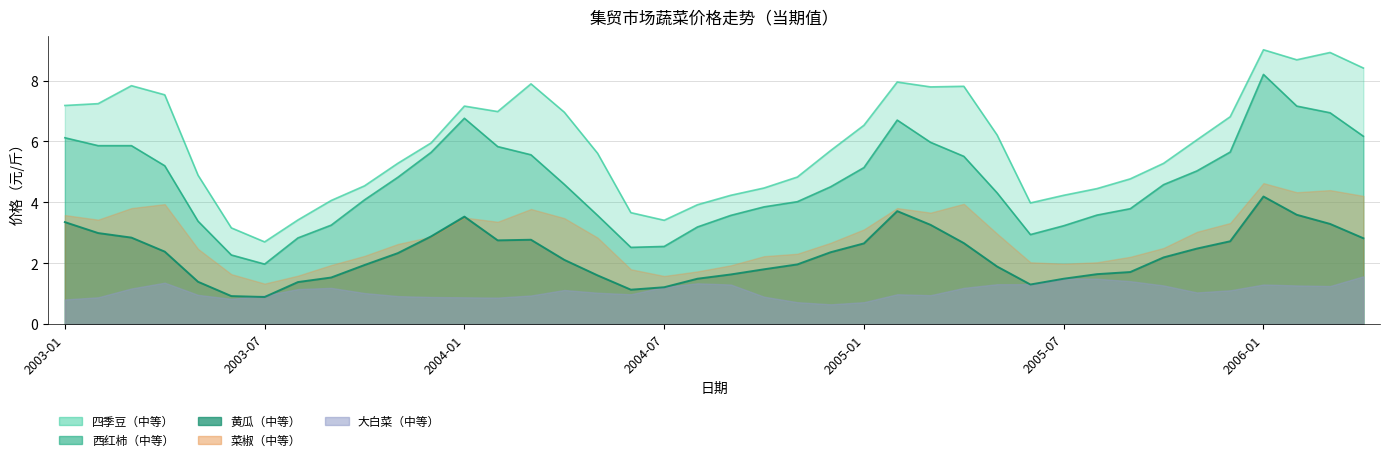

Which series changed the most between 2004-11 and 2006-03?

四季豆_当期值